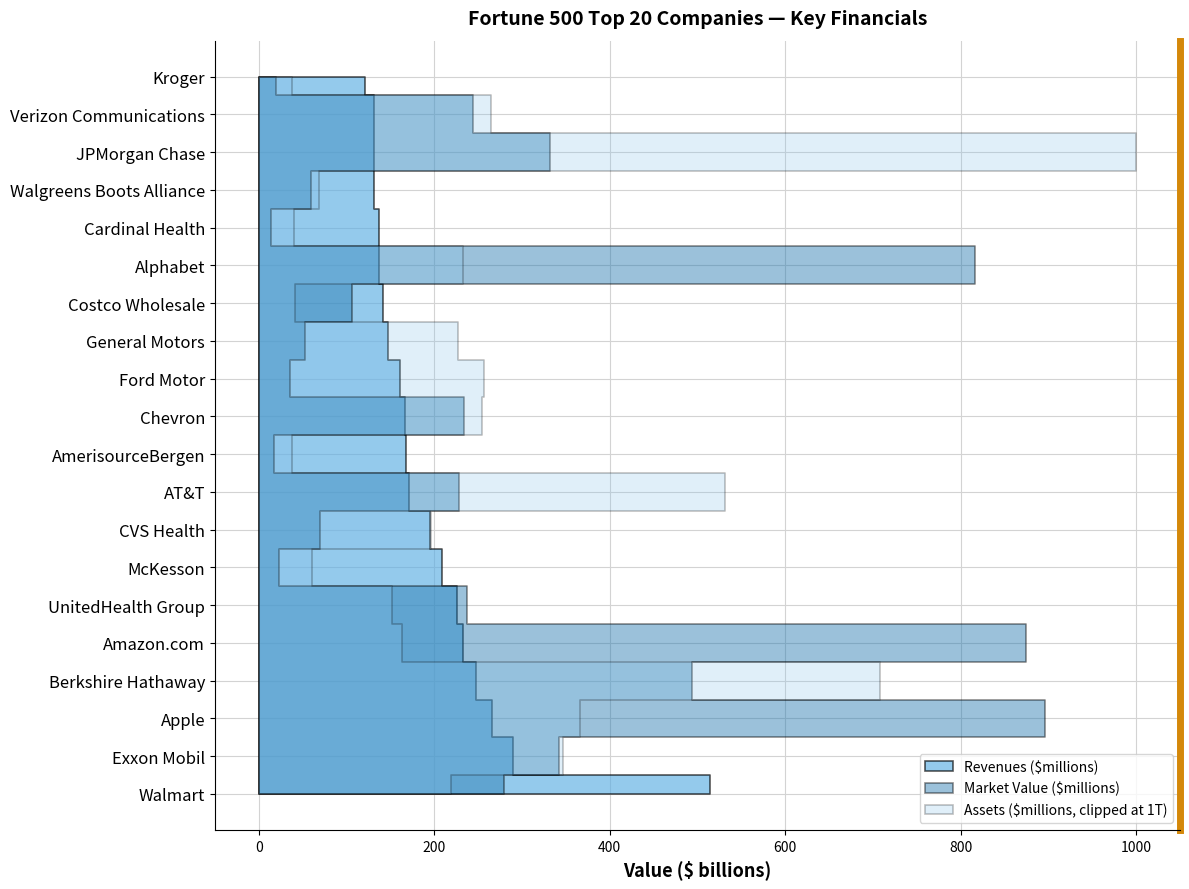

Reading left to right, what are all the values shown in this chart?

Revenues ($millions): Walmart=514405.0	Exxon Mobil=290212.0	Apple=265595.0	Berkshire Hathaway=247837.0	Amazon.com=232887.0	UnitedHealth Group=226247.0	McKesson=208357.0	CVS Health=194579.0	AT&T=170756.0	AmerisourceBergen=167939.6	Chevron=166339.0	Ford Motor=160338.0	General Motors=147049.0	Costco Wholesale=141576.0	Alphabet=136819.0	Cardinal Health=136809.0	Walgreens Boots Alliance=131537.0	JPMorgan Chase=131412.0	Verizon Communications=130863.0	Kroger=121162.0
Assets ($millions): Walmart=219295.0	Exxon Mobil=346196.0	Apple=365725.0	Berkshire Hathaway=707794.0	Amazon.com=162648.0	UnitedHealth Group=152221.0	McKesson=60381.0	CVS Health=196456.0	AT&T=531864.0	AmerisourceBergen=37669.8	Chevron=253863.0	Ford Motor=256540.0	General Motors=227339.0	Costco Wholesale=40830.0	Alphabet=232792.0	Cardinal Health=39951.0	Walgreens Boots Alliance=68124.0	JPMorgan Chase=2622532.0	Verizon Communications=264829.0	Kroger=38118.0
Market Value ($millions): Walmart=279880.3	Exxon Mobil=342172.0	Apple=895667.4	Berkshire Hathaway=493870.3	Amazon.com=874709.5	UnitedHealth Group=237255.5	McKesson=22455.1	CVS Health=69951.6	AT&T=228444.7	AmerisourceBergen=16785.9	Chevron=234049.7	Ford Motor=35028.0	General Motors=52291.7	Costco Wholesale=106512.6	Alphabet=816824.2	Cardinal Health=14349.5	Walgreens Boots Alliance=59691.7	JPMorgan Chase=331451.5	Verizon Communications=244327.9	Kroger=19630.8